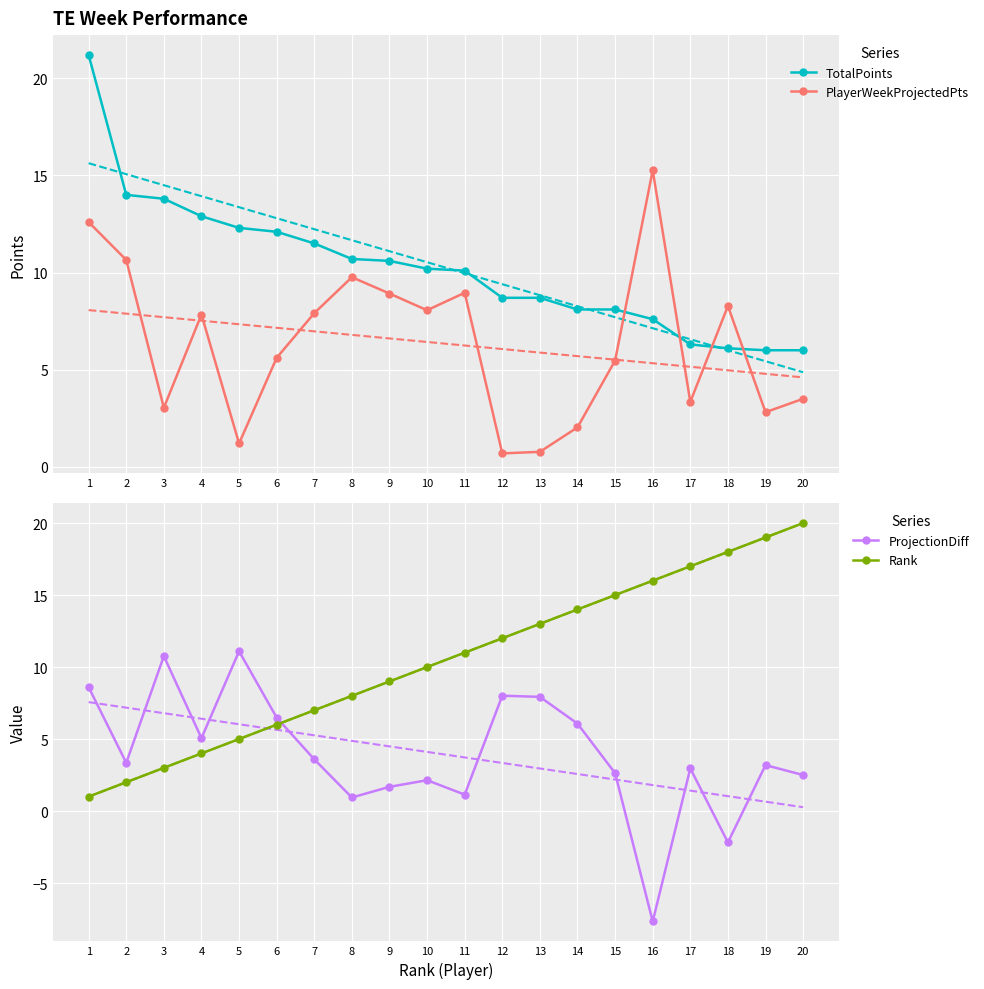

How many values in the ProjectionDiff series are below 3?

9